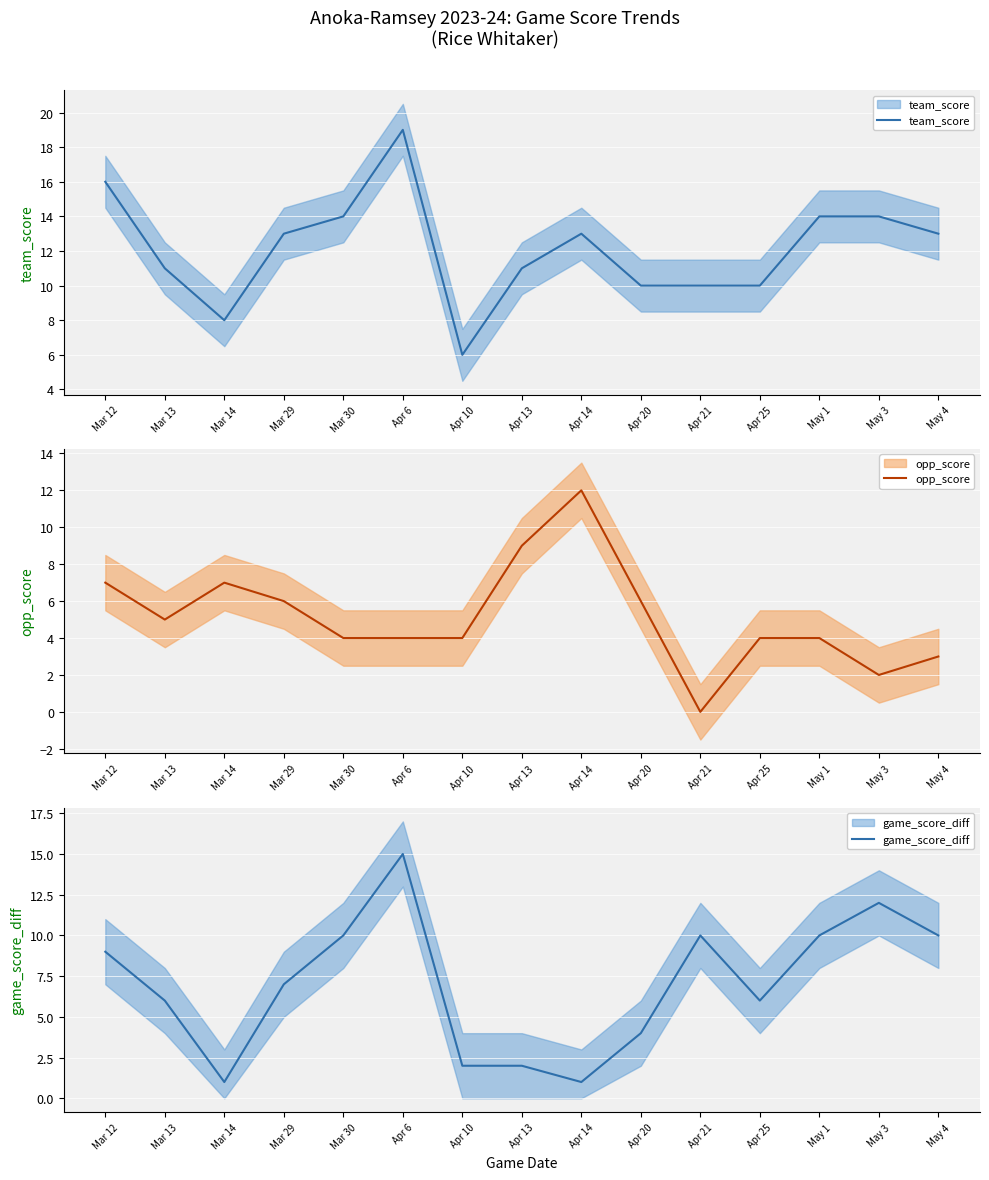

Which category has the lowest value in the game_score_diff series?

Mar 14